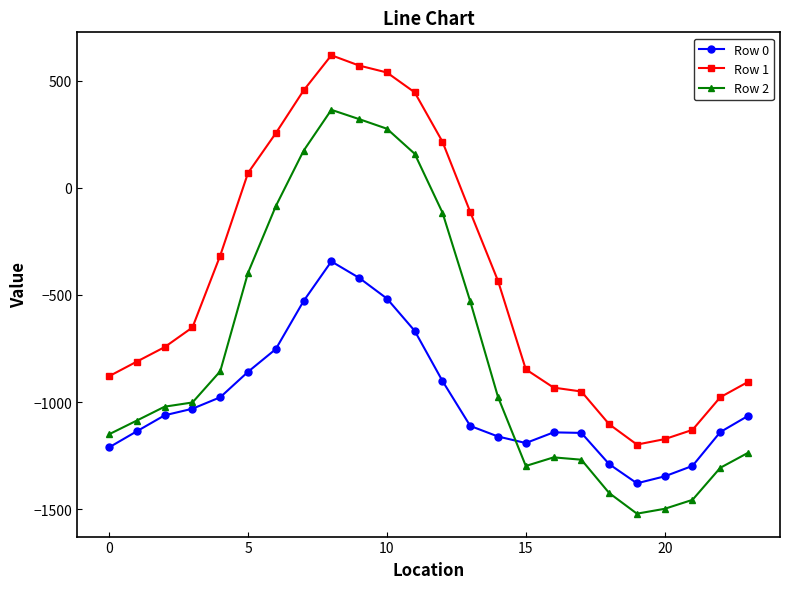

Which series has the largest total across all categories?

Row 1